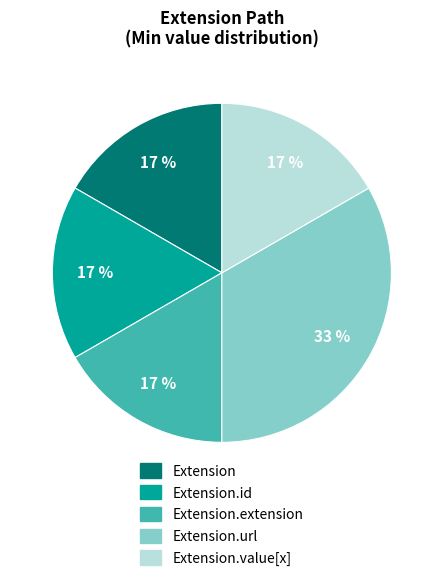

Is there a majority slice in this chart?

No